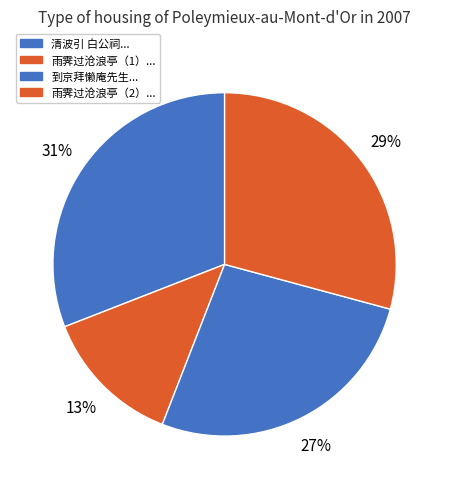

Is there a majority slice in this chart?

No